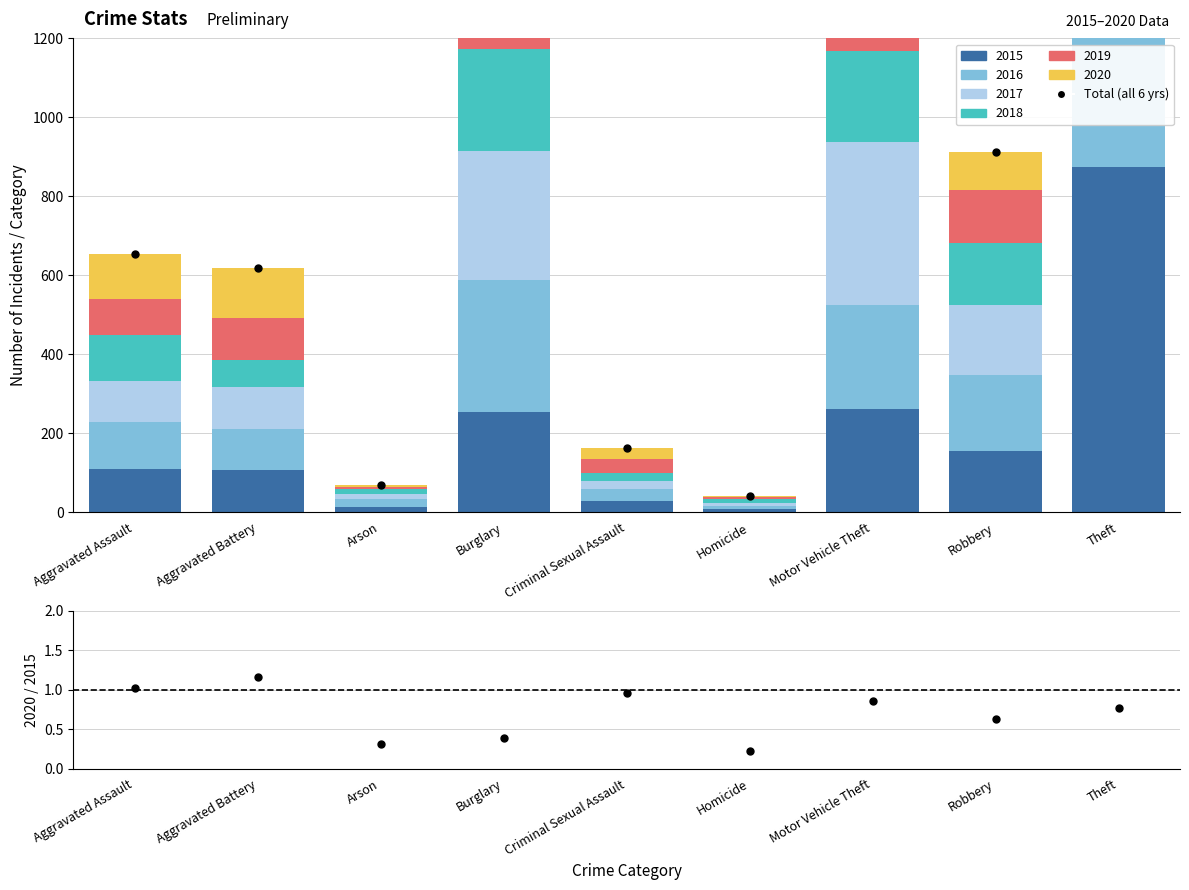

What is the value of the 2020/2015 bar at the 7th from the left?

0.9